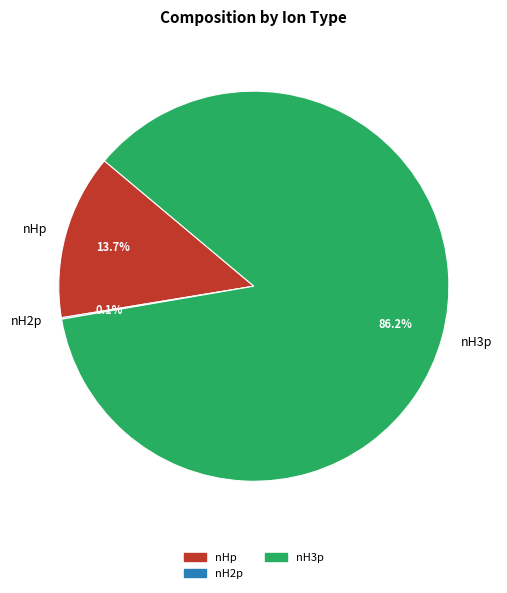

What percentage is NOT represented by nHp?

86.3%